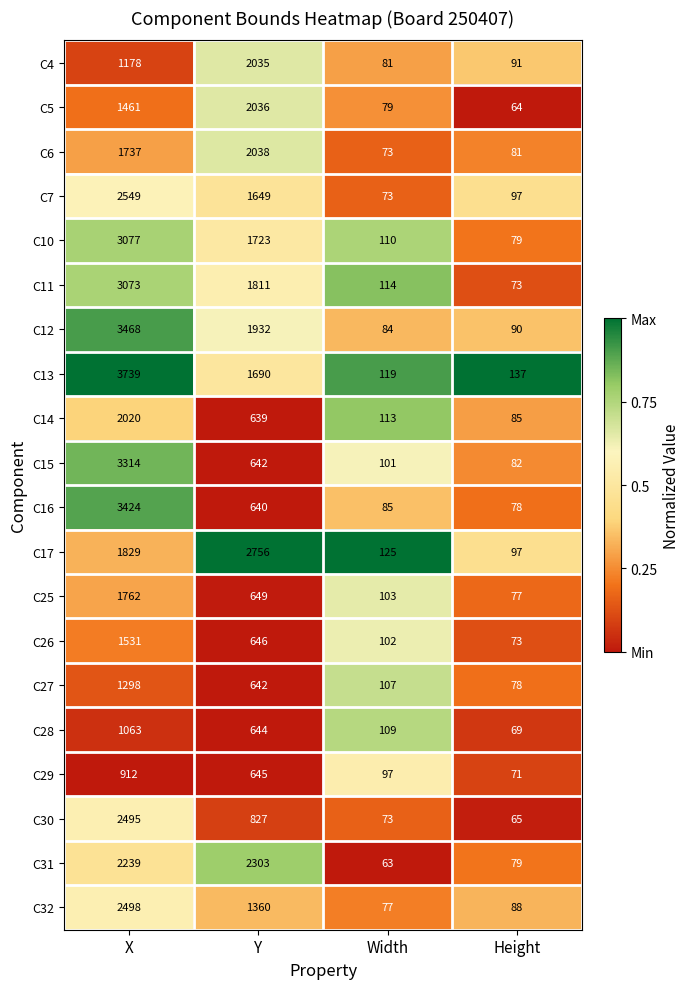

Where is C31 nearest to the value 1183?

X